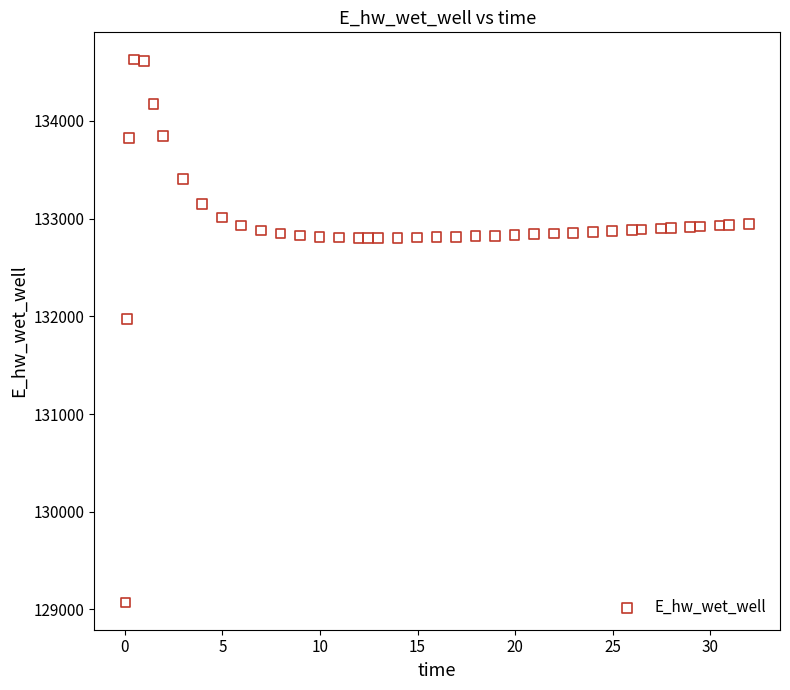

What is the range of X values (max minus min)?

31.9